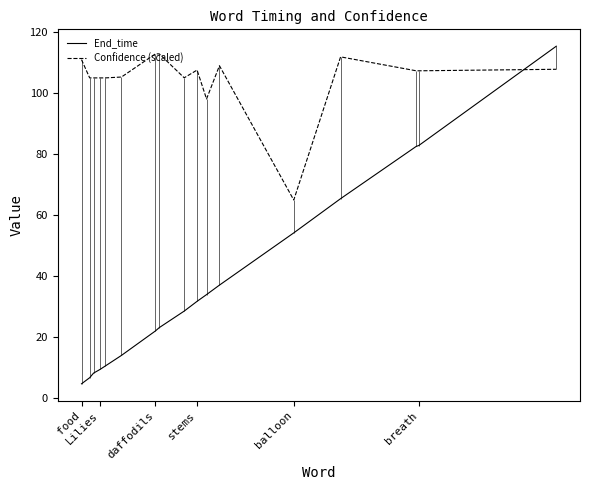

What is the minimum value for Confidence (scaled)?

65.0